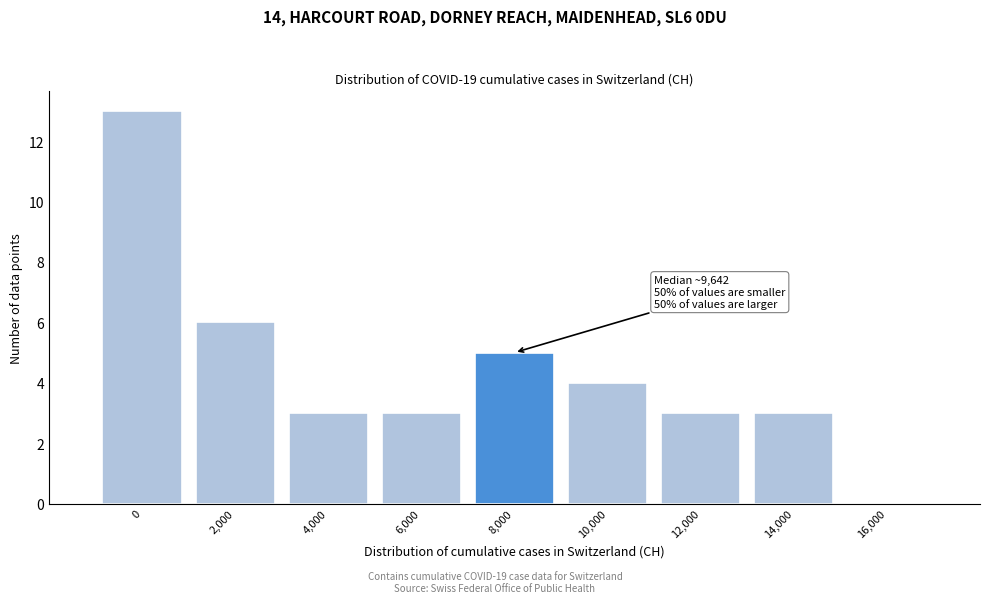

Reading left to right, extract all data points from this chart.

0=13	2,000=6	4,000=3	6,000=3	8,000=5	10,000=4	12,000=3	14,000=3	16,000=0